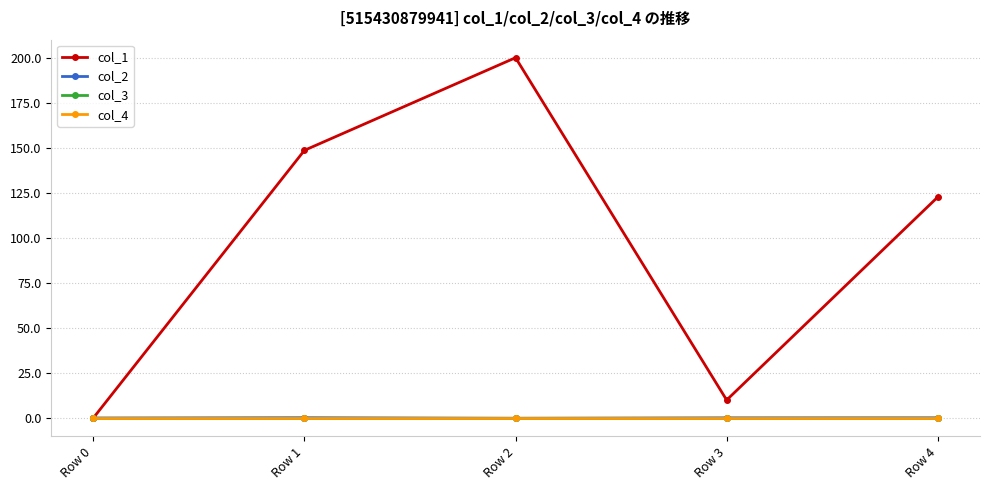

Reading left to right, what are all the values shown in this chart?

col_1: 0.0	148.8	200.3	10.0	122.8
col_2: 0.0	0.2	-0.1	0.1	0.1
col_3: 0.0	0.0	0.0	0.0	0.0
col_4: 0.0	0.0	0.0	0.0	0.0